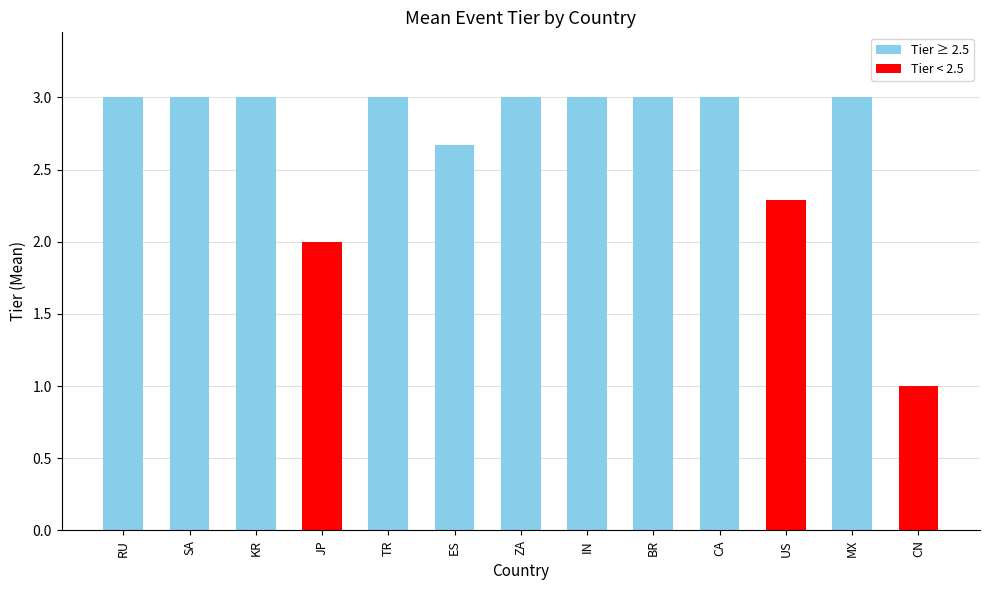

What is the minimum value shown in the chart?

1.0